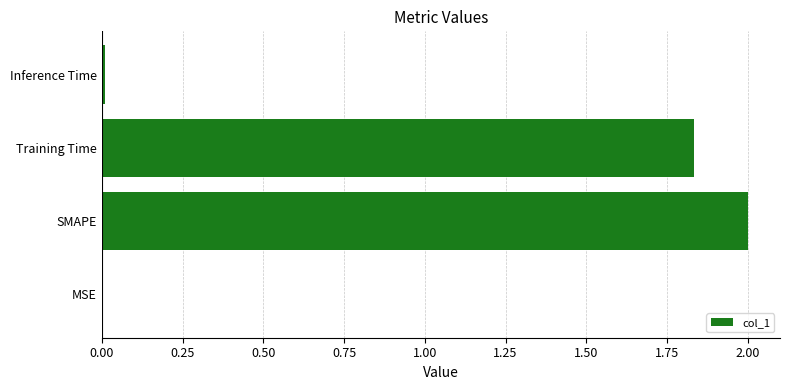

How many data points are above 1?

2